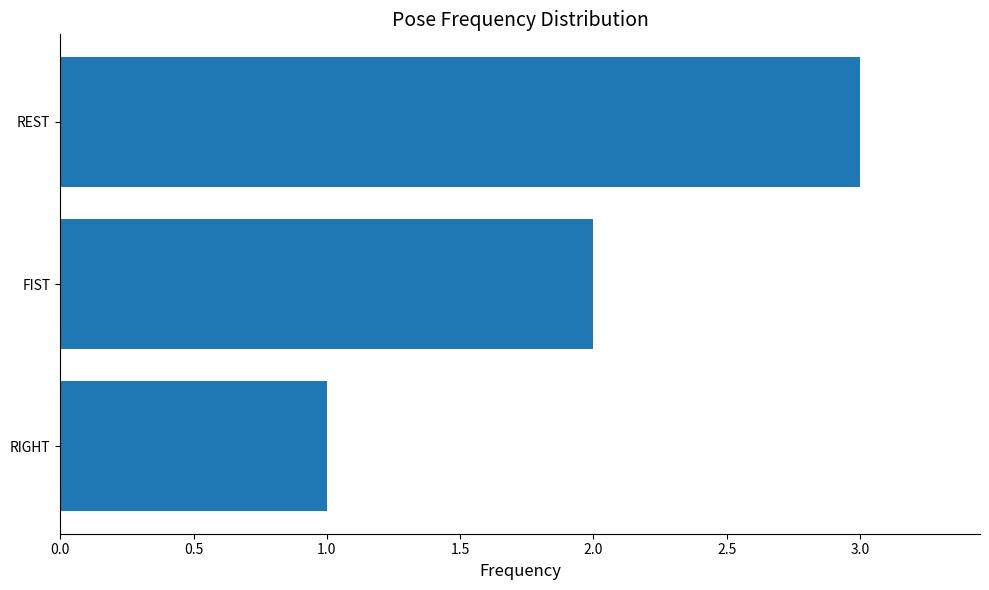

What is the smallest value displayed?

1